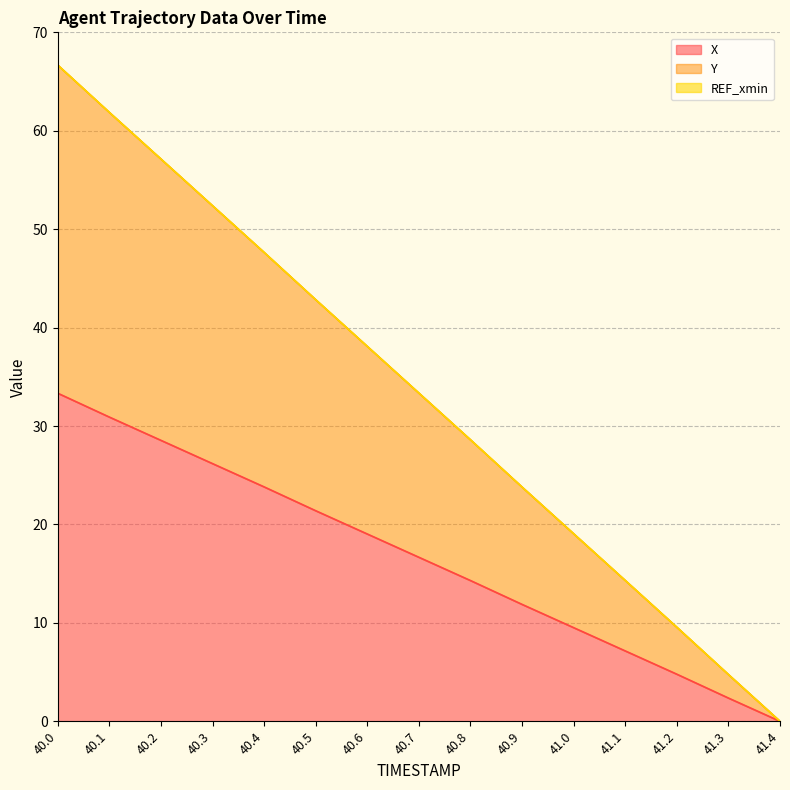

Does the chart have visible grid lines?

Yes